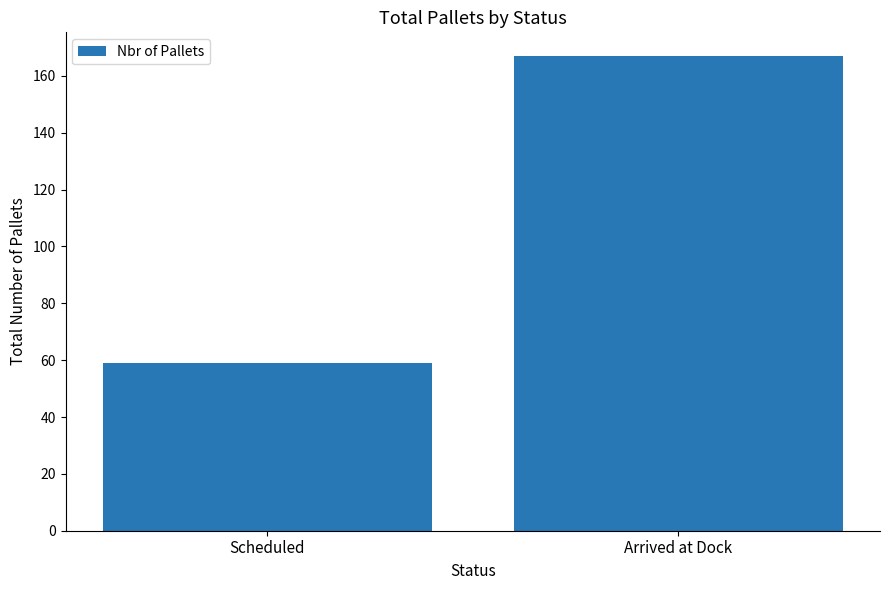

Rank the categories by value from highest to lowest.

Arrived at Dock, Scheduled